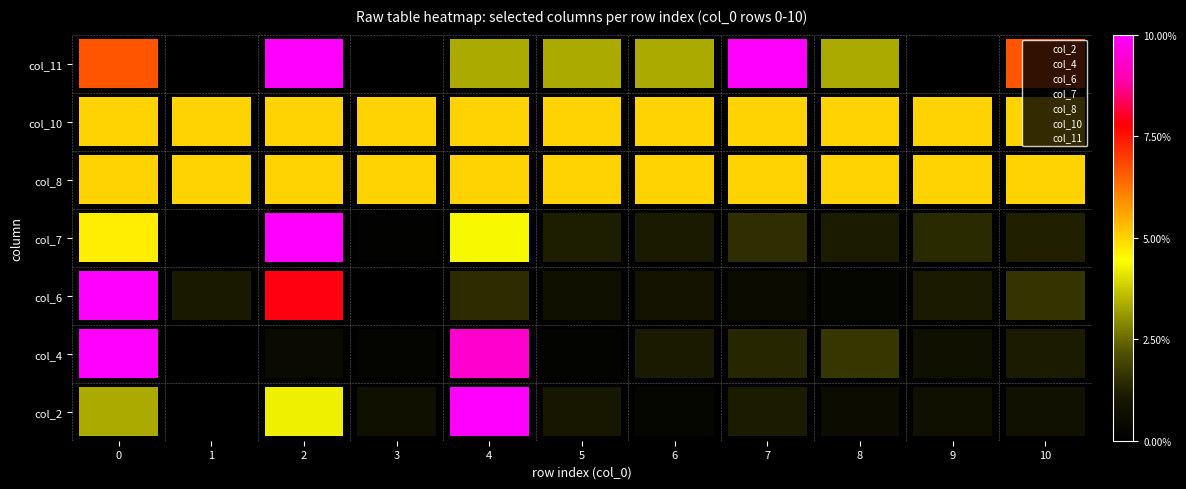

Between 10 and 9, which is larger?

10